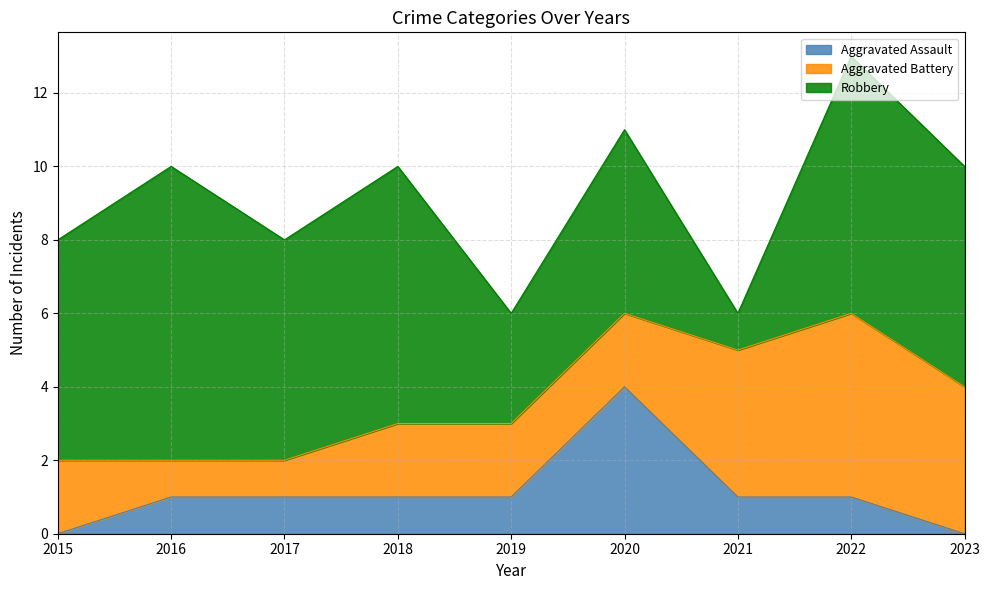

Reading right to left, extract all data points from this chart.

Aggravated Assault: 2023=0	2022=1	2021=1	2020=4	2019=1	2018=1	2017=1	2016=1	2015=0
Aggravated Battery: 2023=4	2022=5	2021=4	2020=2	2019=2	2018=2	2017=1	2016=1	2015=2
Robbery: 2023=6	2022=7	2021=1	2020=5	2019=3	2018=7	2017=6	2016=8	2015=6